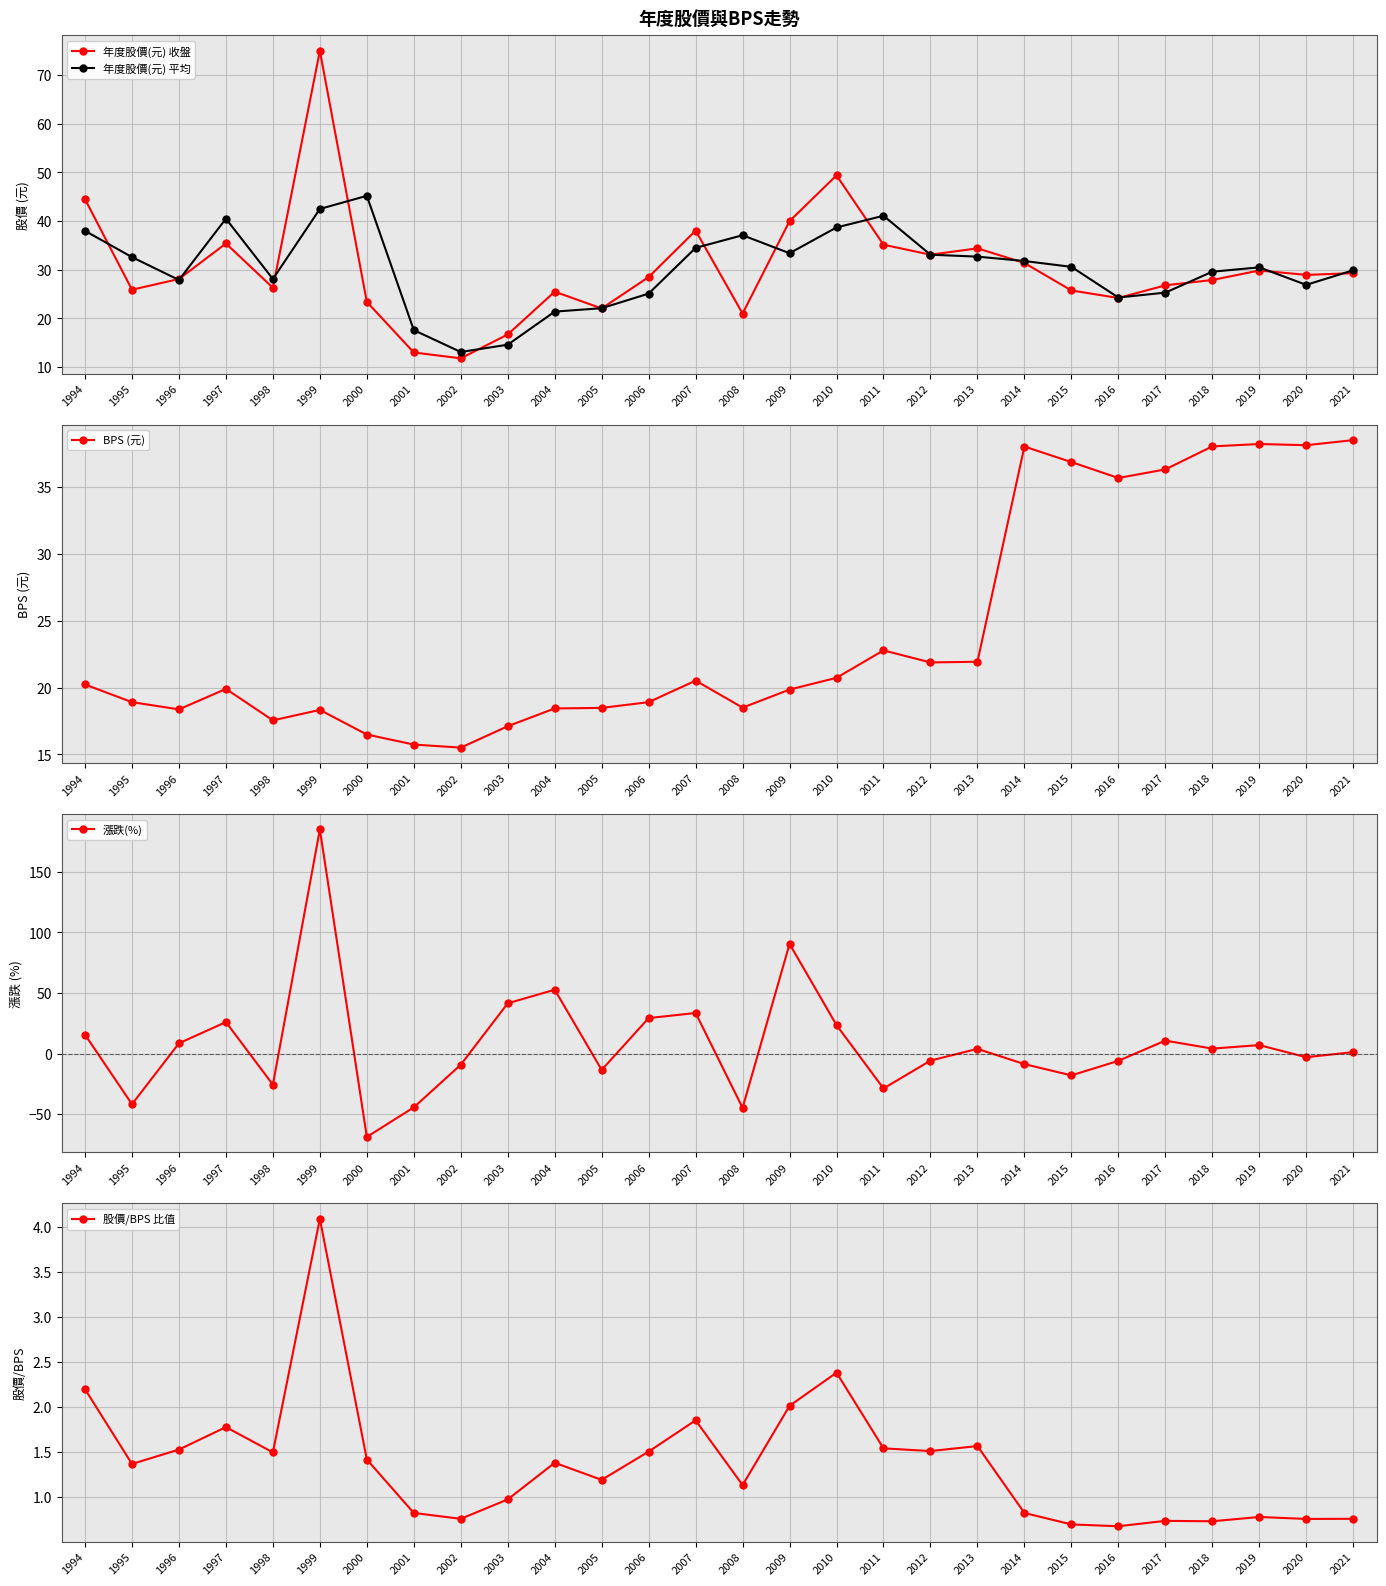

True or false: 漲跌(%) has a value of 245.4 at 1999.

False